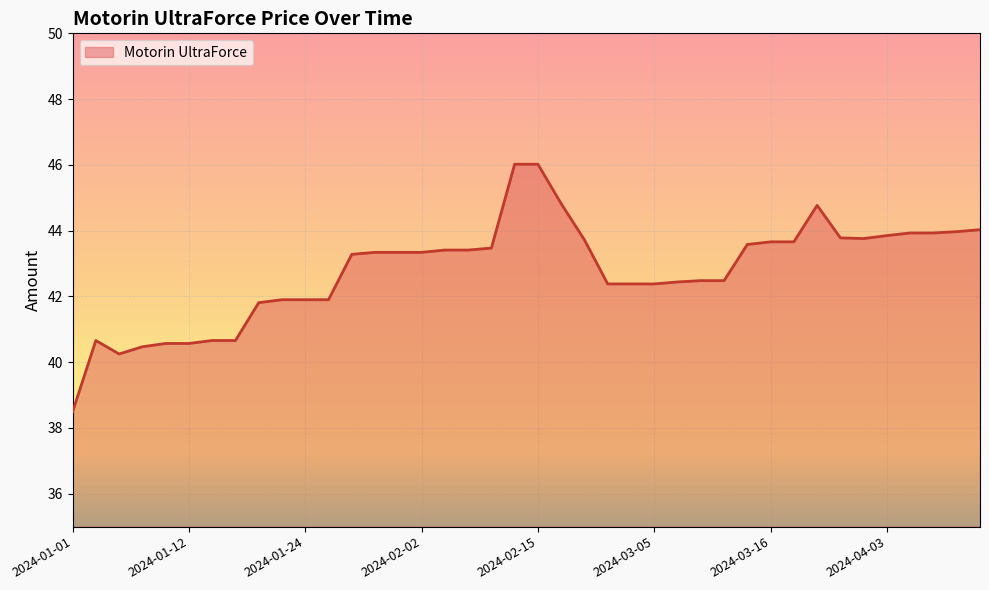

What is the difference between the maximum and minimum values?

7.5